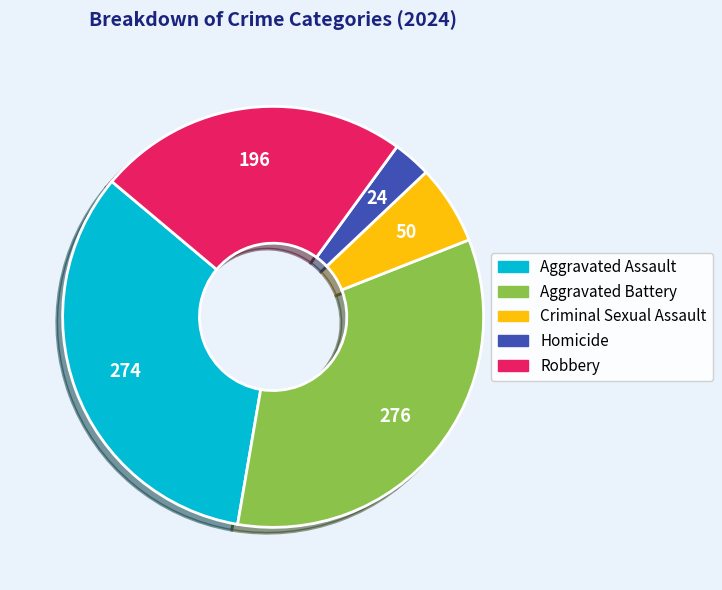

The Homicide slice represents 9% of the pie. True or false?

False